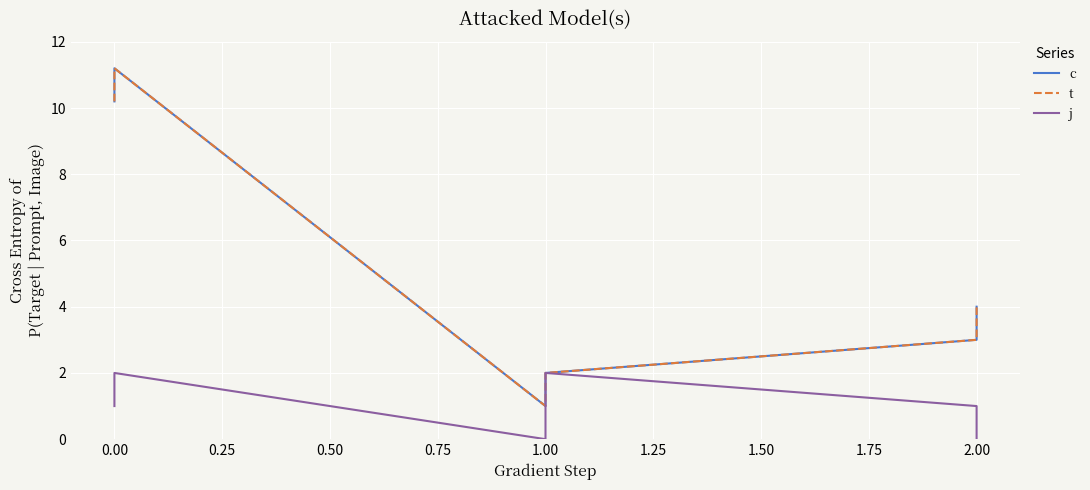

Rank the series at 1.00 from highest to lowest value.

c, t, j